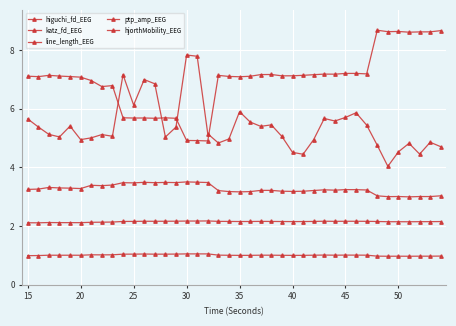

How many series are shown in this chart?

5